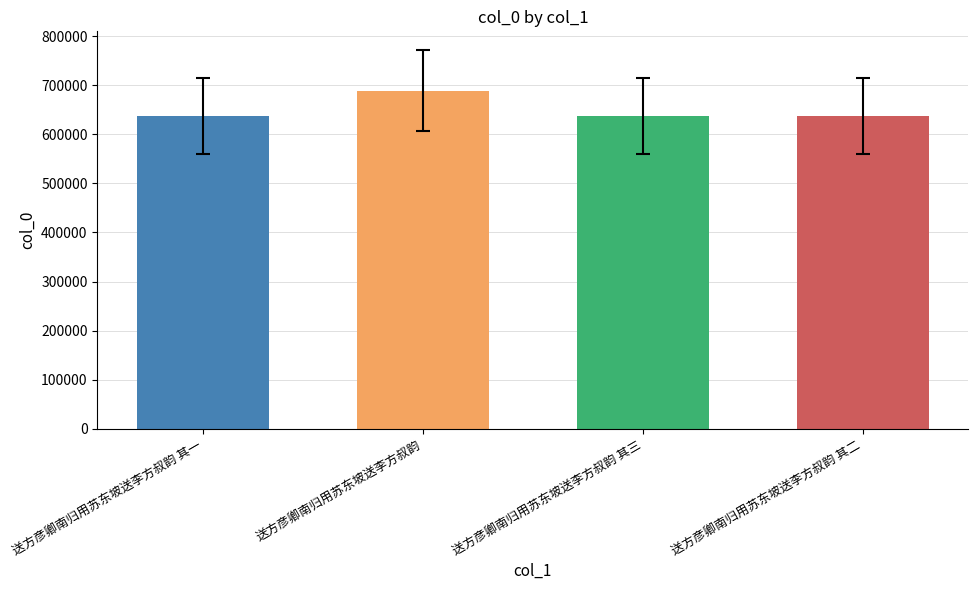

At which category does the chart reach its peak across all series?

送方彦卿南归用苏东坡送李方叔韵